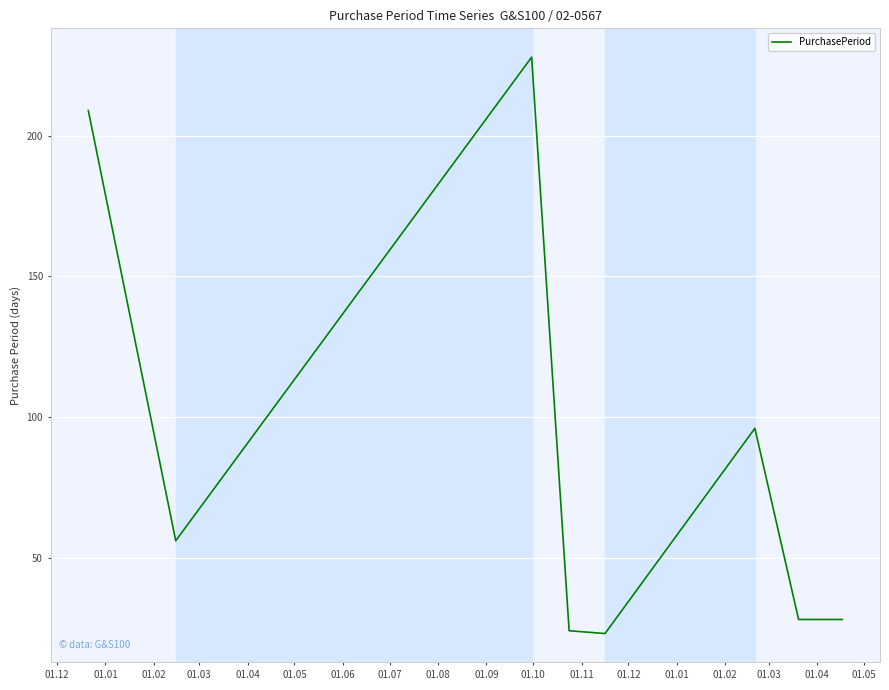

What is the difference between the second highest and minimum values?

186